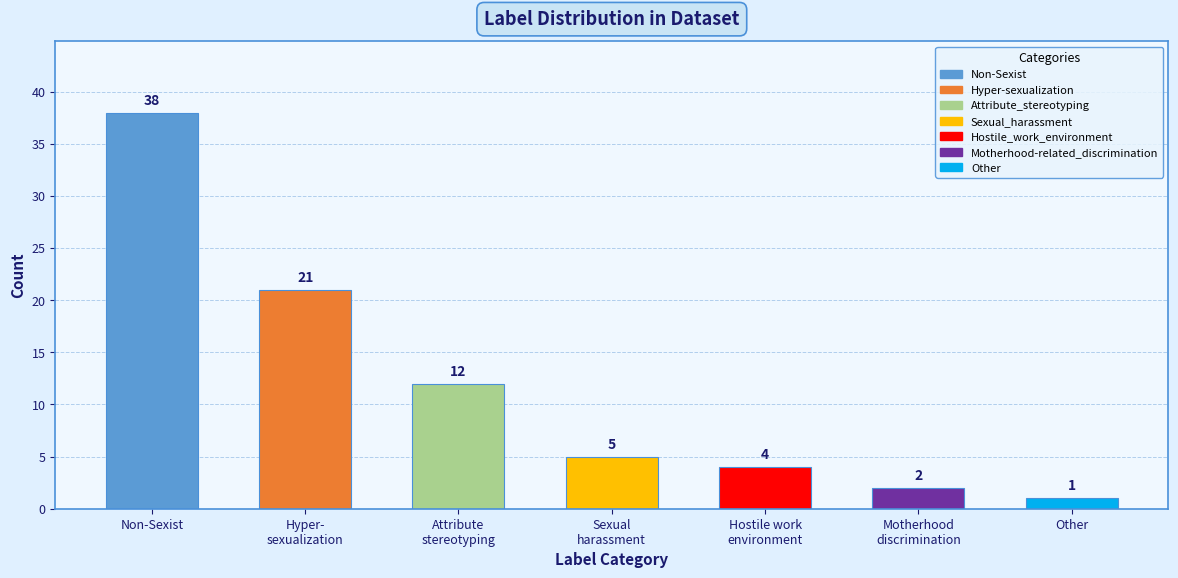

Reading left to right, transcribe all the data shown in this chart.

38	21	12	5	4	2	1